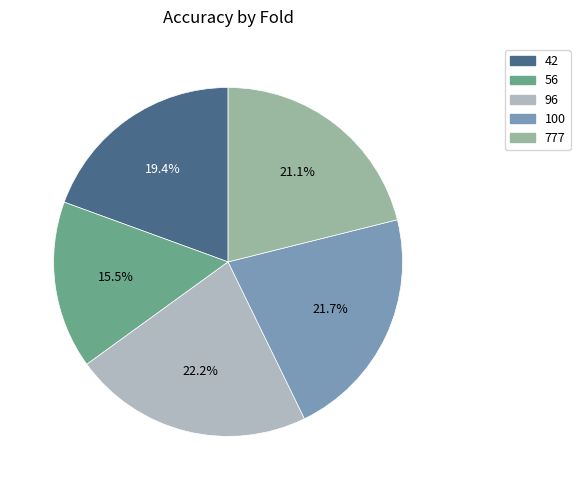

To the nearest percent, what portion does 96 represent?

22%